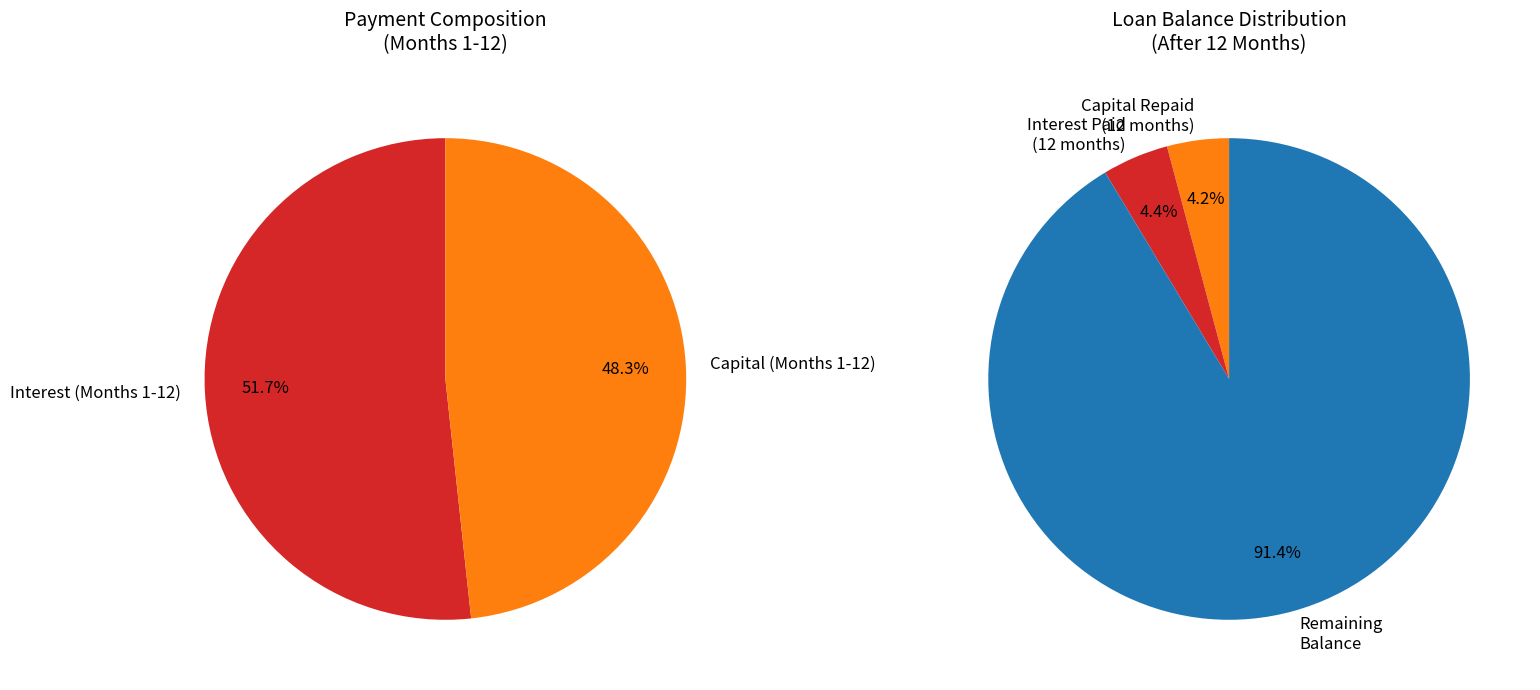

Is the sum of 2 and 11 greater than half?

No